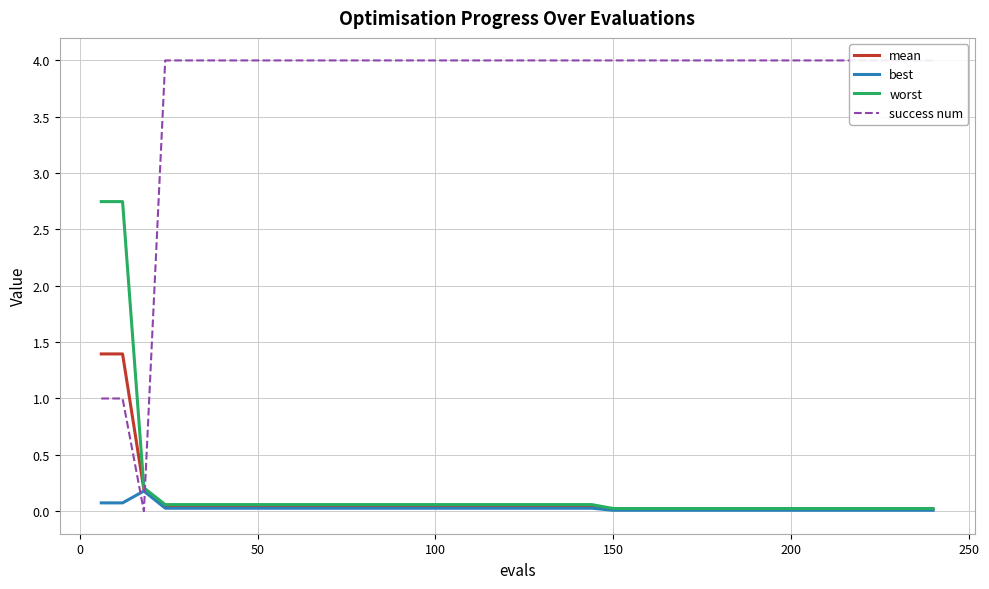

At how many categories does at least one series exceed 1?

39